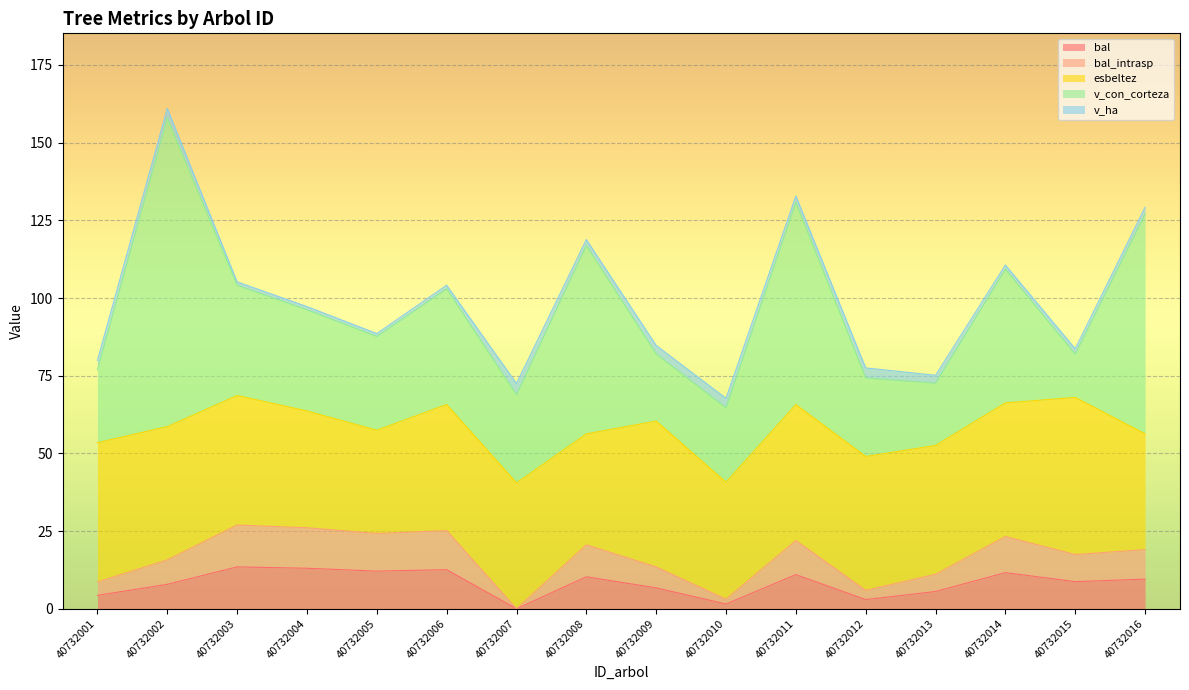

How many lines are shown in the chart?

5